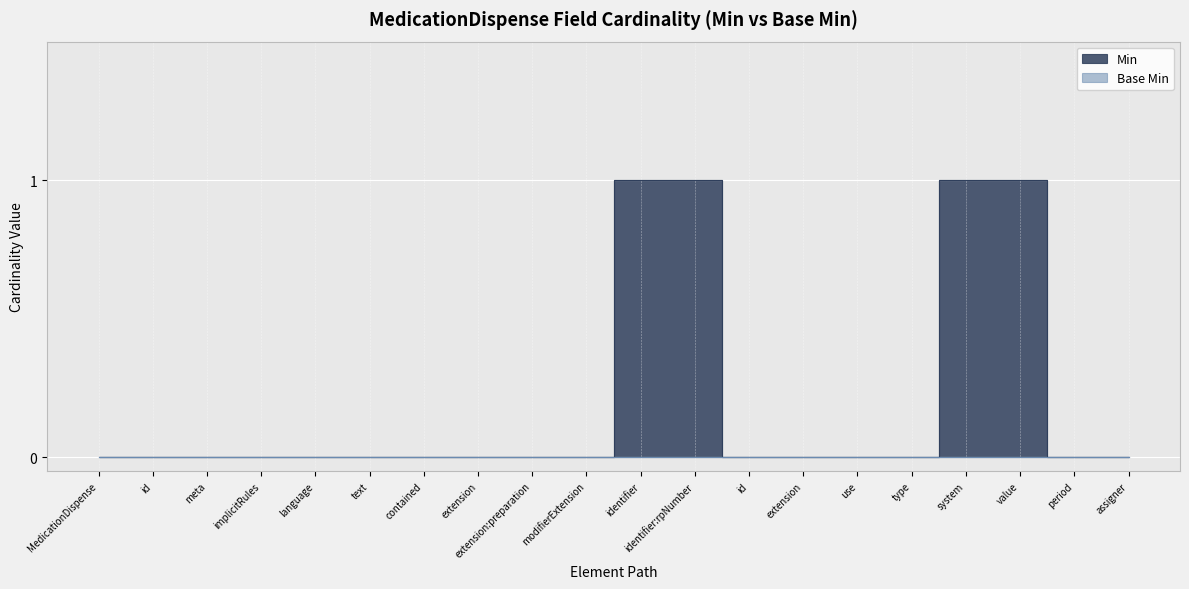

List the labels in order of value, largest first.

identifier, identifier:rpNumber, system, value, MedicationDispense, id, meta, implicitRules, language, text, contained, extension, extension:preparation, modifierExtension, id, extension, use, type, period, assigner